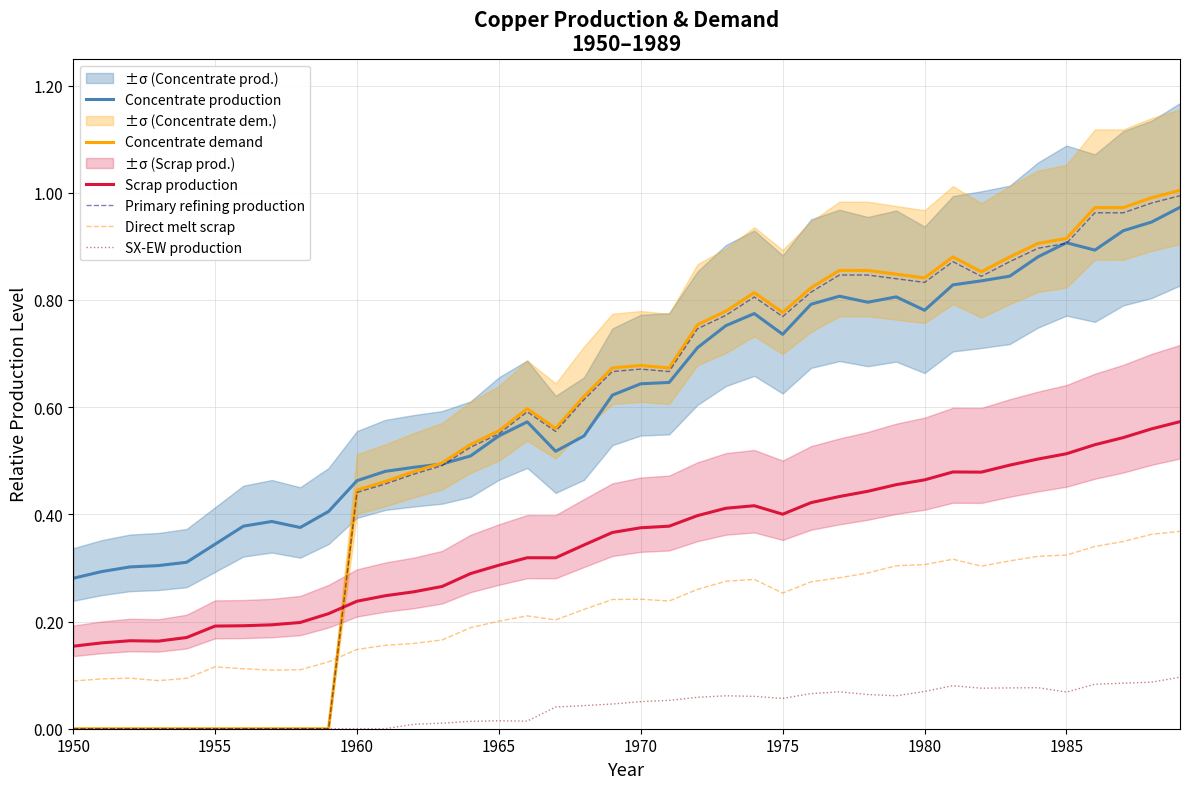

The Primary refining production series shows -0.3 at 1950. True or false?

False